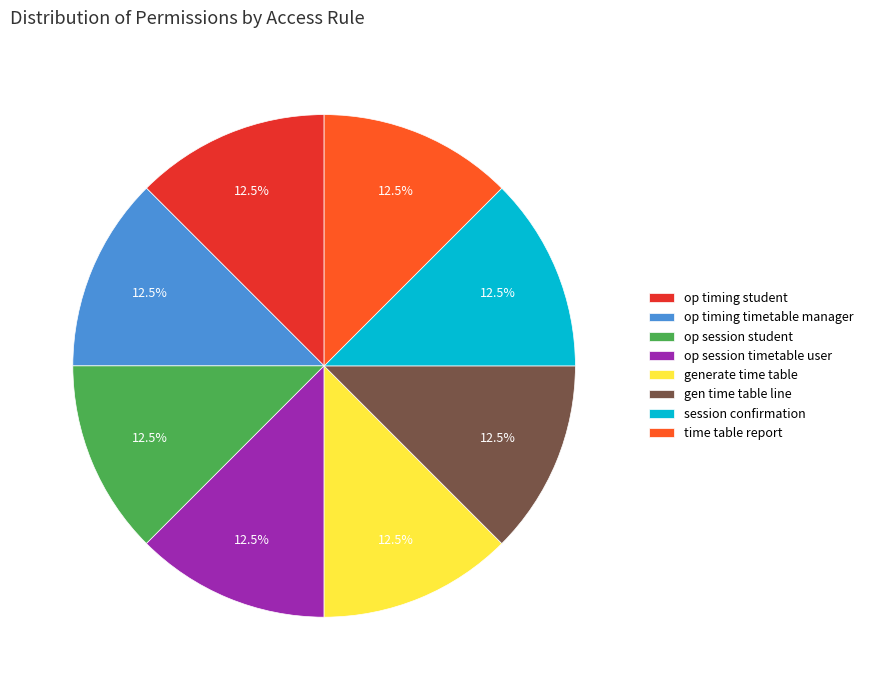

To the nearest percent, what is the difference between the largest and smallest slice percentages?

0%